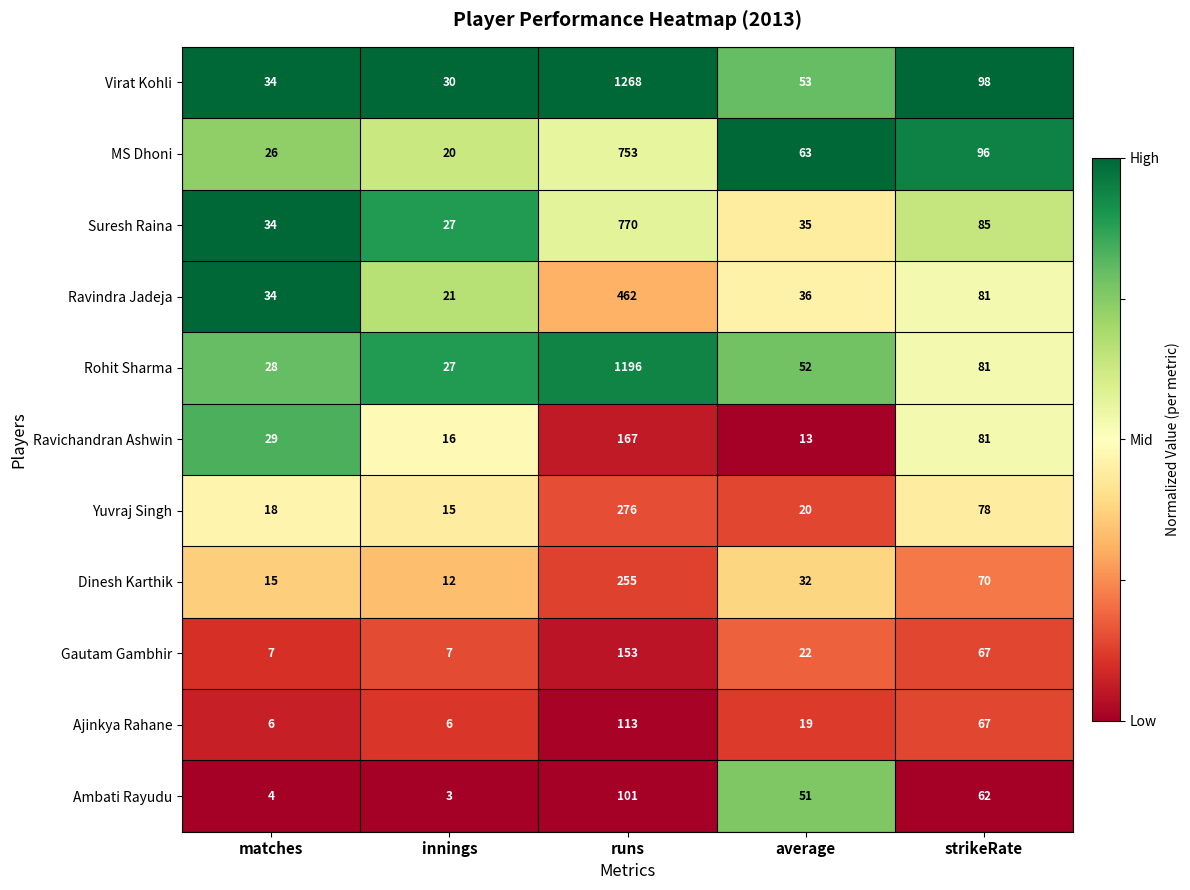

Between matches and average, which series saw the biggest shift?

Ambati Rayudu